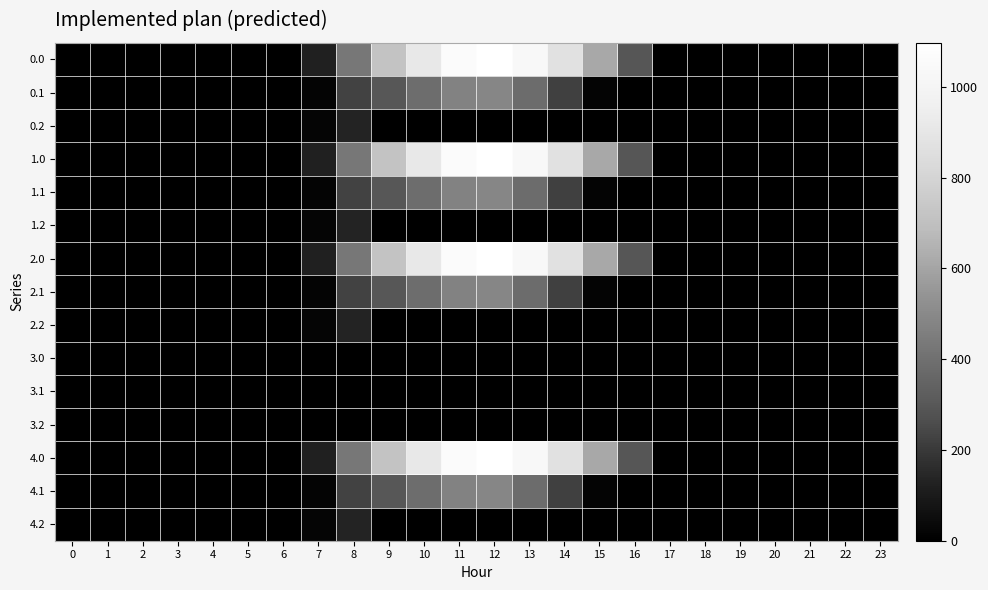

How many series are shown in this chart?

15